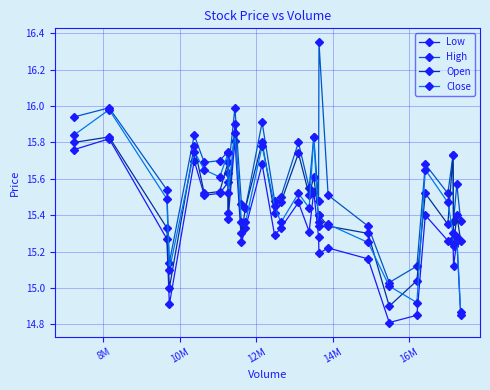

Does the chart display data point markers on the line(s)?

Yes